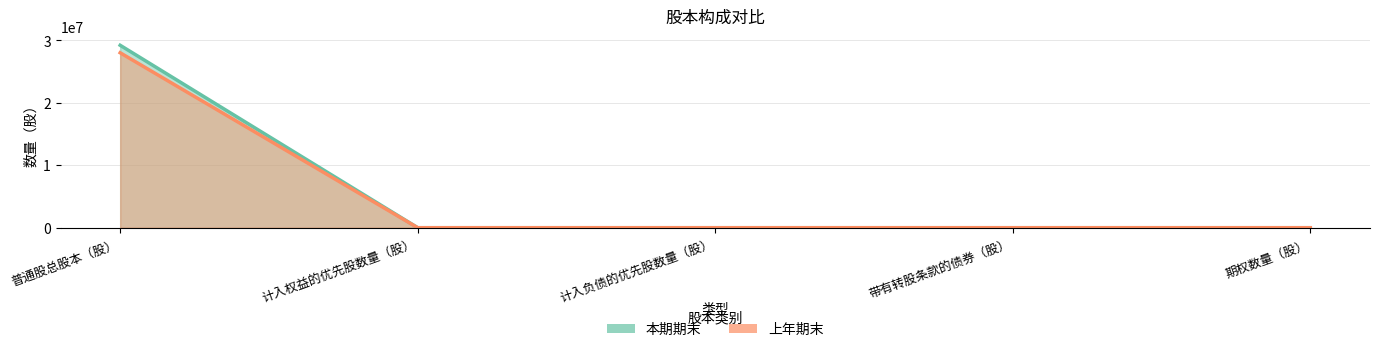

At which label is 本期期末 closest to 14600000?

普通股总股本（股）